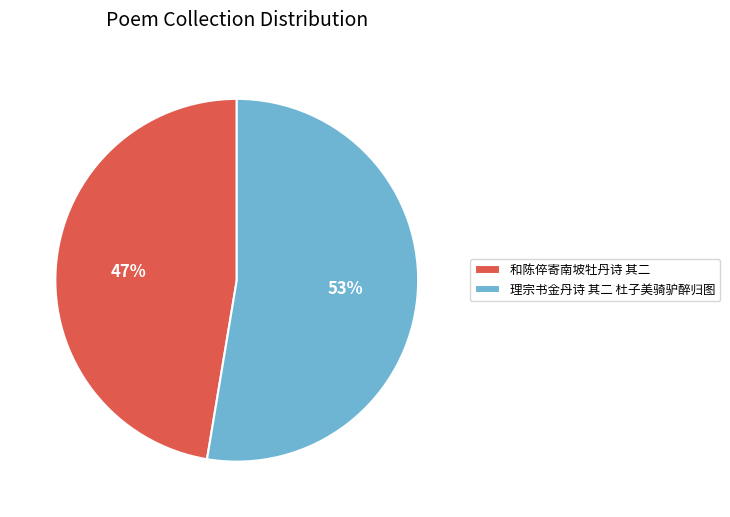

Combined, do 和陈倅寄南坡牡丹诗 其二 and 理宗书金丹诗 其二 杜子美骑驴醉归图 account for over 50%?

Yes